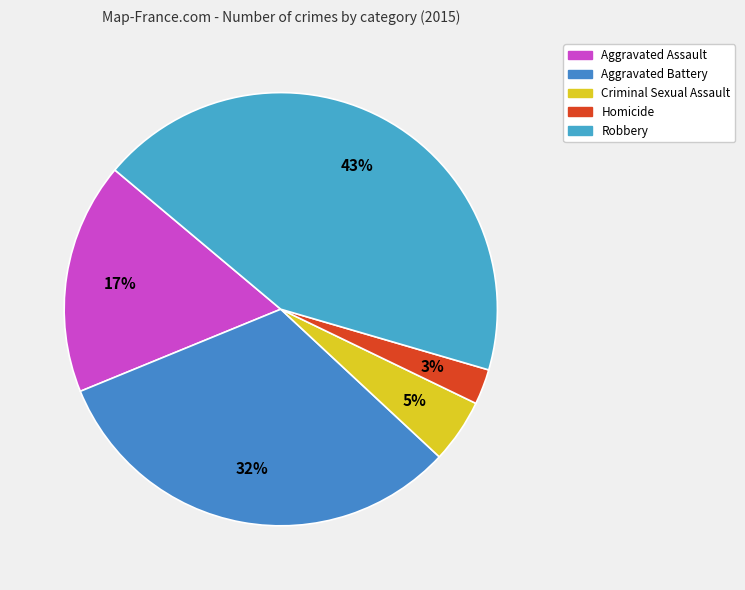

To the nearest percent, what is the combined percentage of Aggravated Assault and Criminal Sexual Assault?

22%